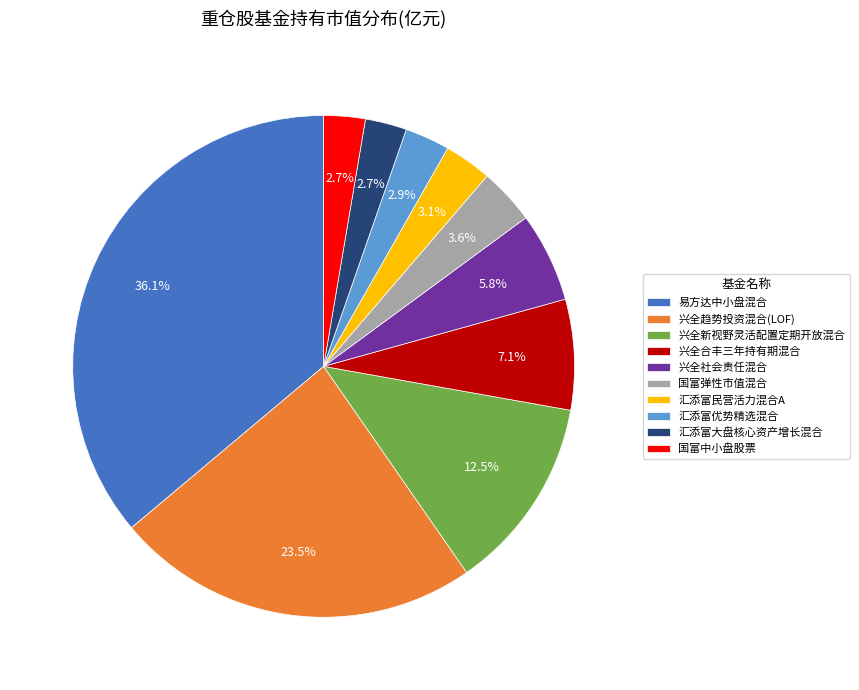

How many slices are in this pie chart?

10